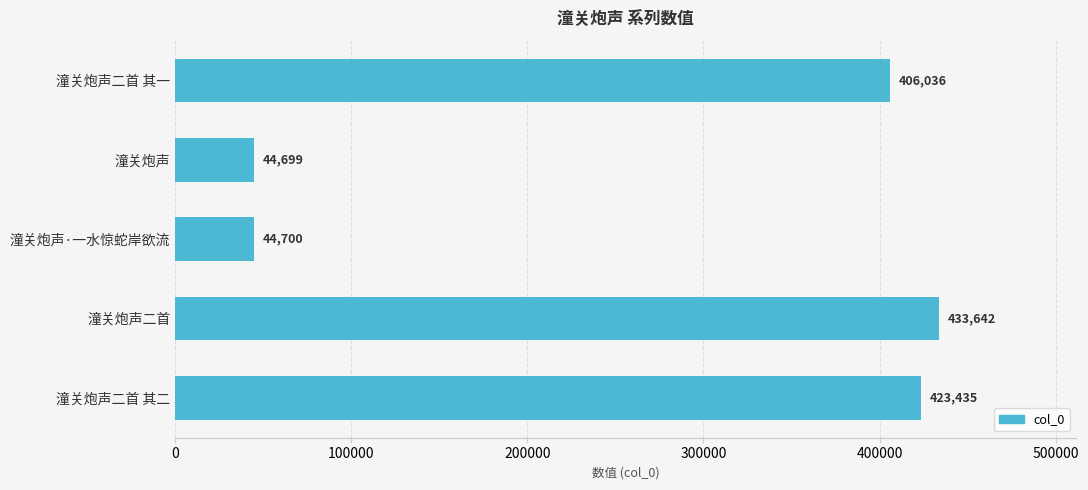

What is the sum of all values?

1352512